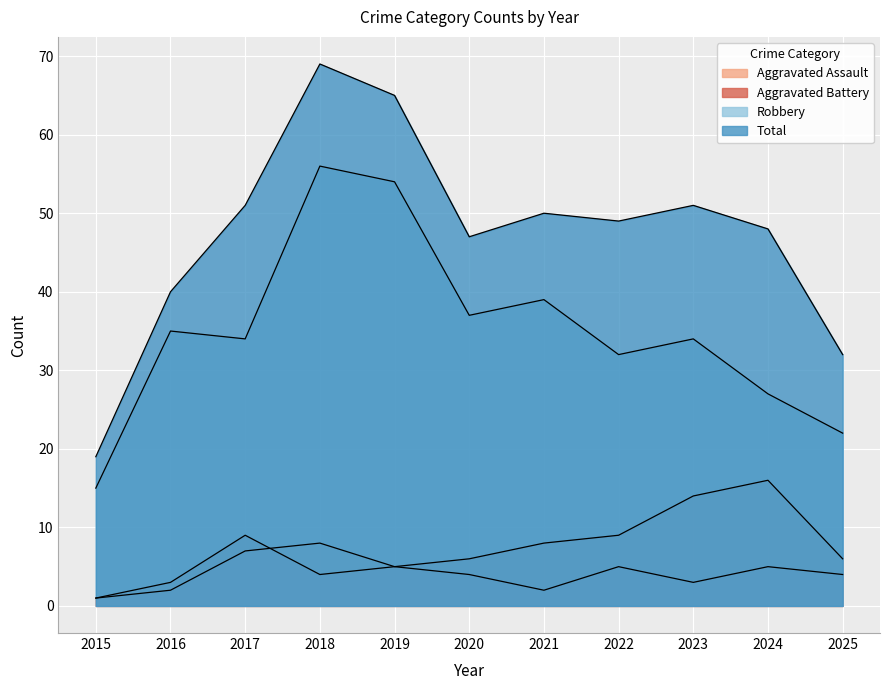

What is the difference between the Aggravated Battery values at 2019 and 2018?

1